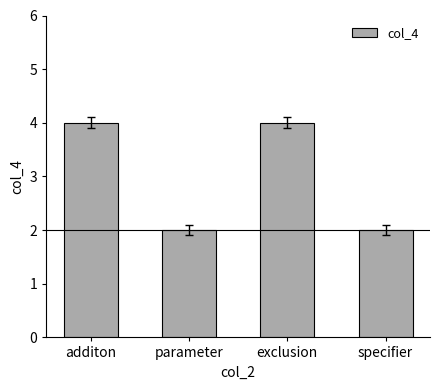

What is the difference between the maximum and second lowest values?

2